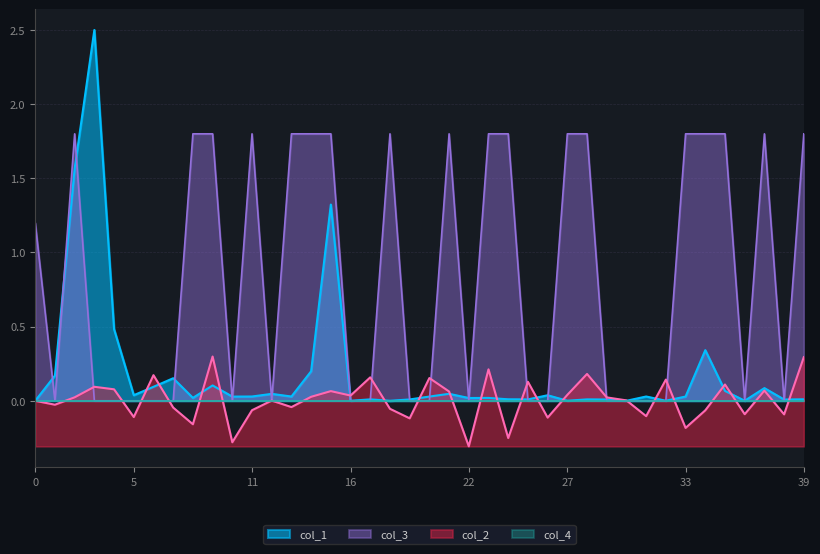

Which series has the largest total across all categories?

col_3_norm